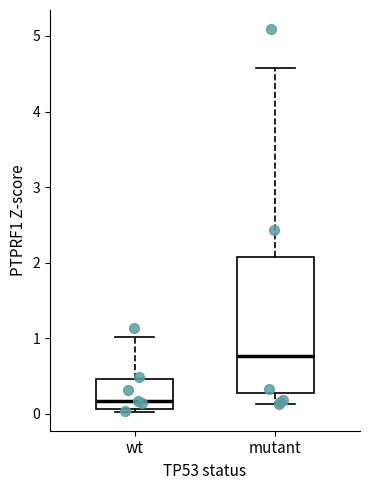

Reading left to right, read every box against the y-axis: the position of its median line, the range the box covers, and the ends of its whiskers. The values are not printed on the chart, so give them approximately, as read against the axis.

wt: median 0.2, box 0.1 to 0.5, whiskers 0.0 to 1.0
mutant: median 0.8, box 0.3 to 2.1, whiskers 0.1 to 4.6